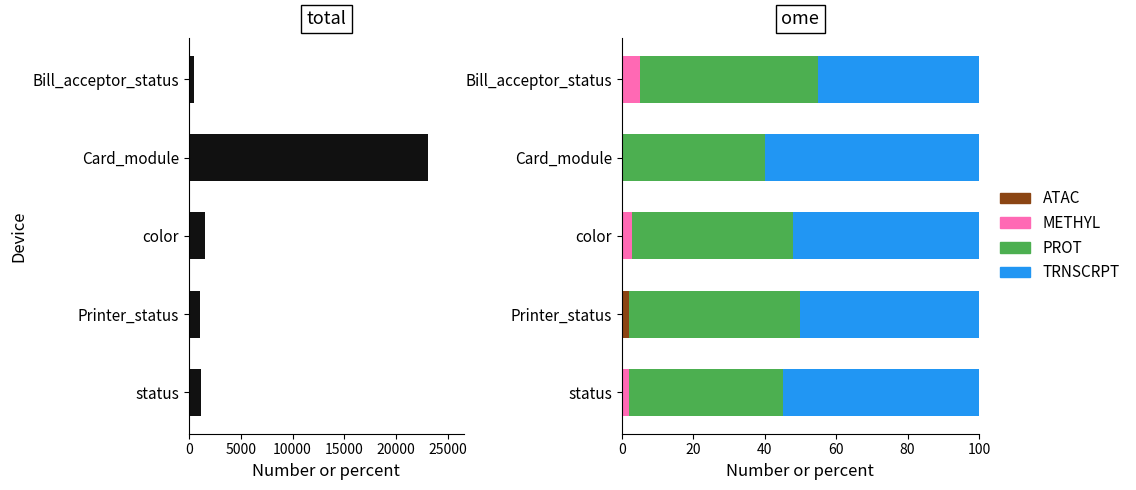

What is the difference between the values at status and Printer_status?

97